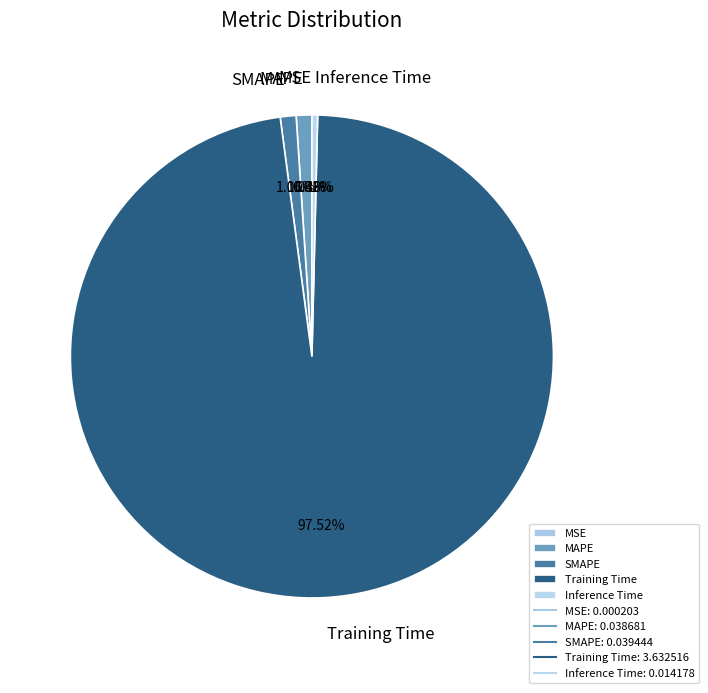

Which has a higher value, MAPE or Inference Time?

MAPE